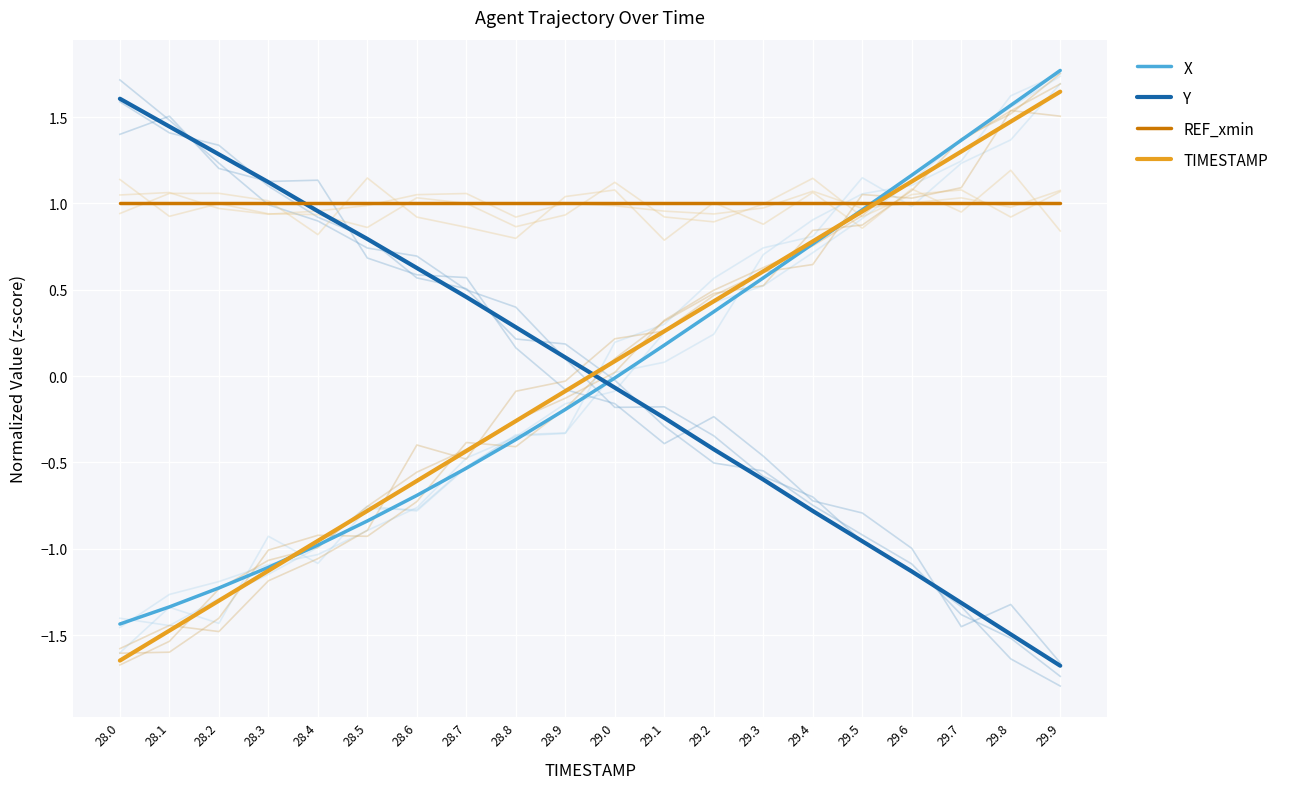

Reading left to right, transcribe all the data shown in this chart.

X: -1.4	-1.3	-1.2	-1.1	-1.0	-0.8	-0.7	-0.5	-0.4	-0.2	-0.0	0.2	0.4	0.6	0.8	1.0	1.2	1.4	1.6	1.8
Y: 1.6	1.4	1.3	1.1	1.0	0.8	0.6	0.5	0.3	0.1	-0.1	-0.2	-0.4	-0.6	-0.8	-1.0	-1.1	-1.3	-1.5	-1.7
REF_xmin: 1.0	1.0	1.0	1.0	1.0	1.0	1.0	1.0	1.0	1.0	1.0	1.0	1.0	1.0	1.0	1.0	1.0	1.0	1.0	1.0
TIMESTAMP: -1.6	-1.5	-1.3	-1.1	-1.0	-0.8	-0.6	-0.4	-0.3	-0.1	0.1	0.3	0.4	0.6	0.8	1.0	1.1	1.3	1.5	1.6